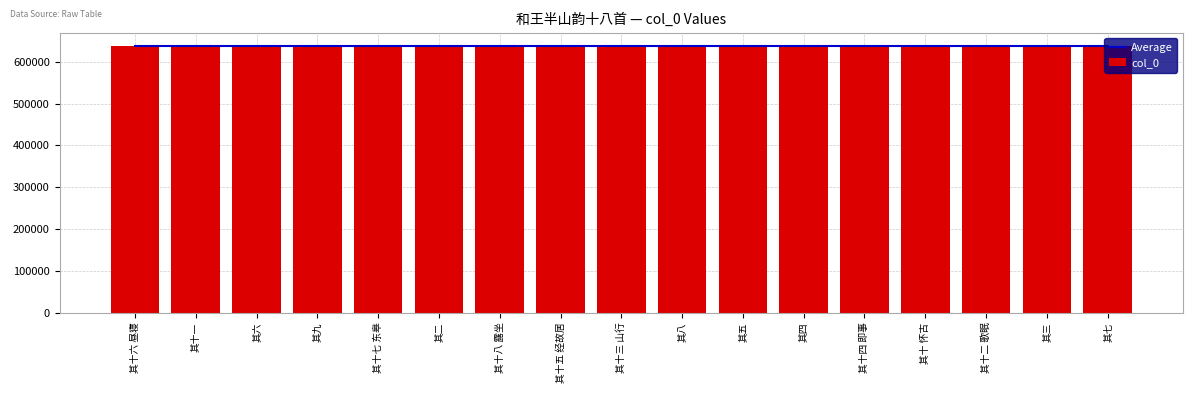

The Average series shows 637929 at 其十六 昼寝. True or false?

True